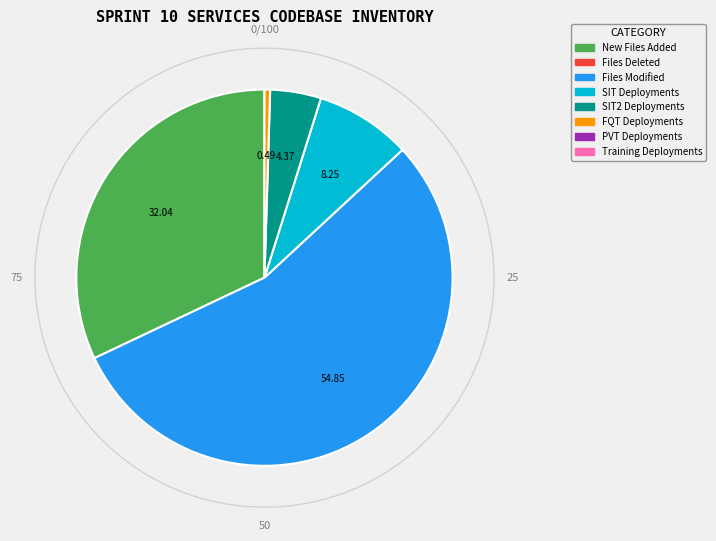

Is there any slice that represents more than half of the pie?

Yes